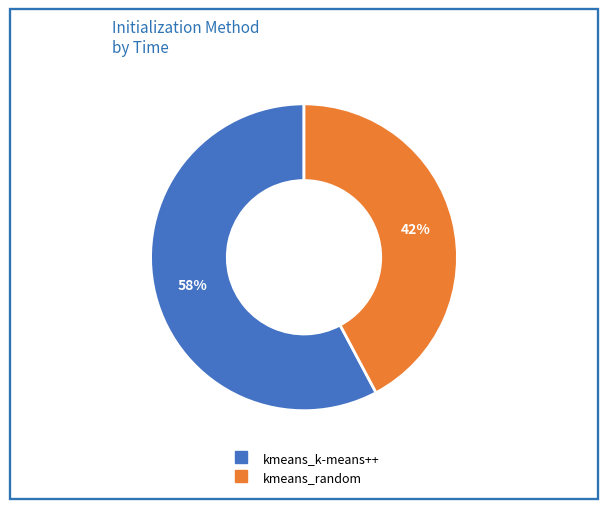

To the nearest percent, what is the combined percentage of kmeans_random and kmeans_k-means++?

100%